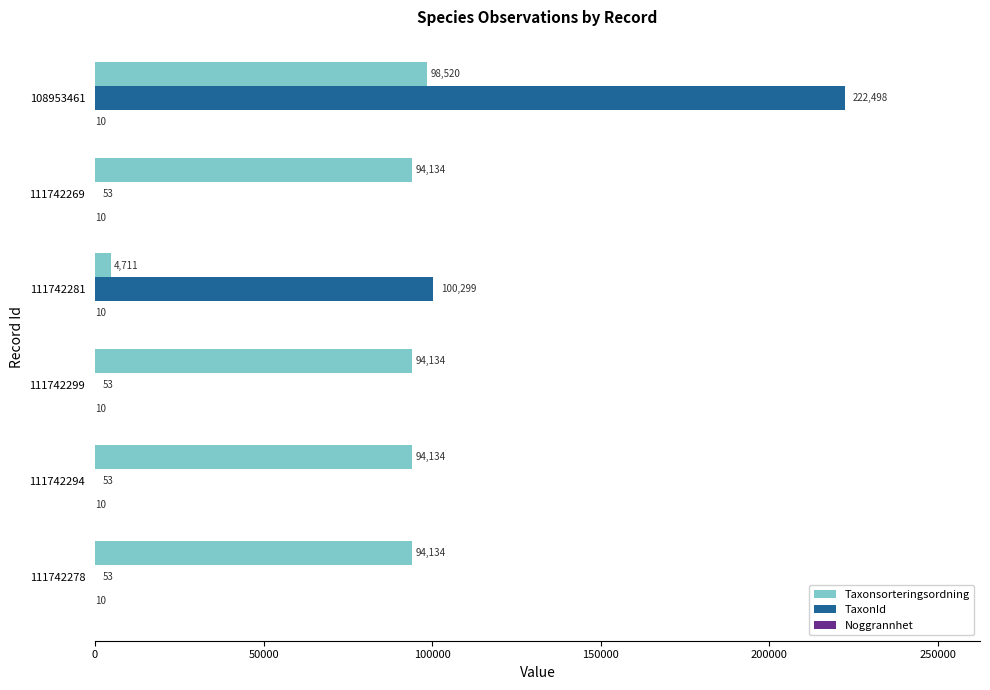

Which series has the widest spread of values?

TaxonId